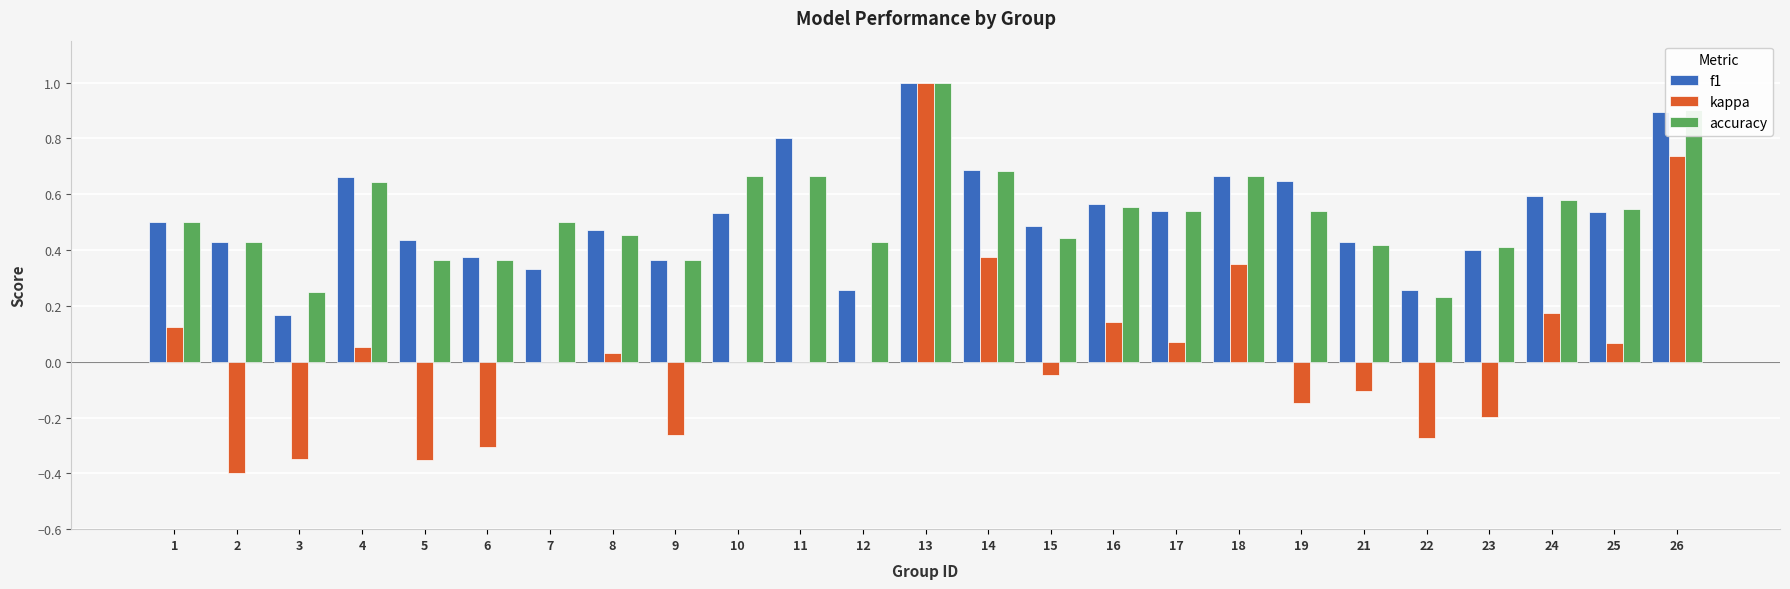

True or false: f1 has a value of 0.4 at 19.

False